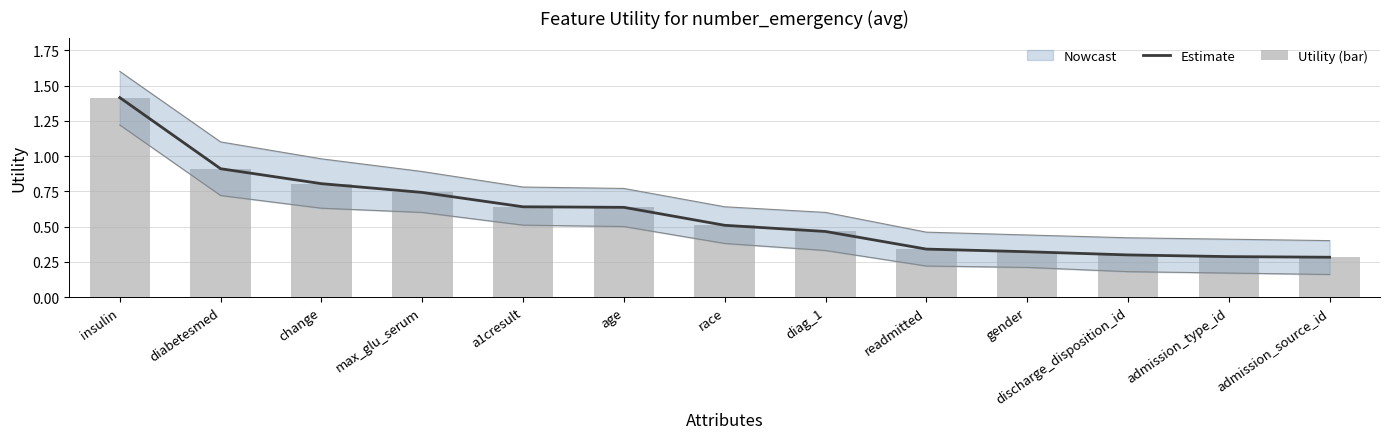

What is the total value across all series at age?

1.3